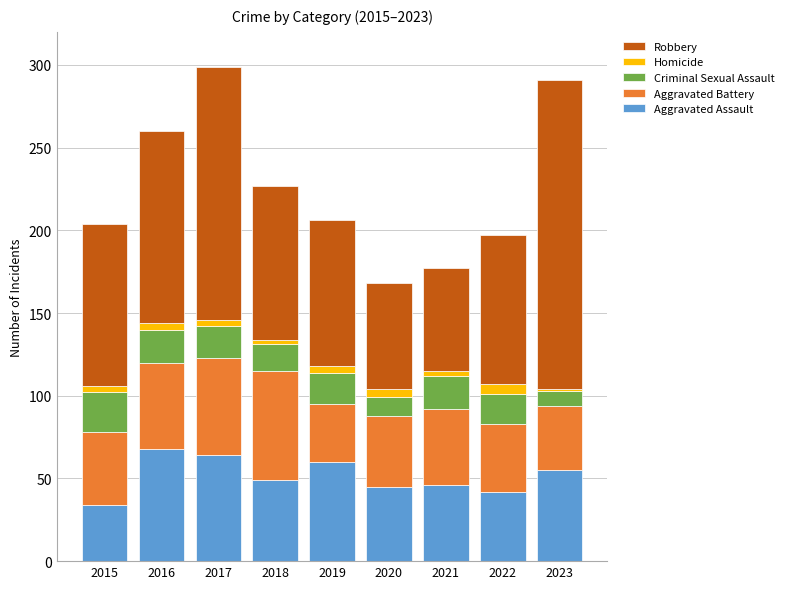

What is the minimum value for Aggravated Assault?

34